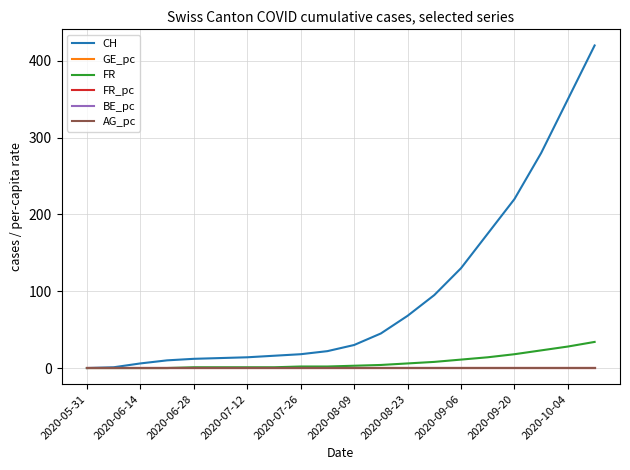

What is the maximum value shown in the chart?

420.0